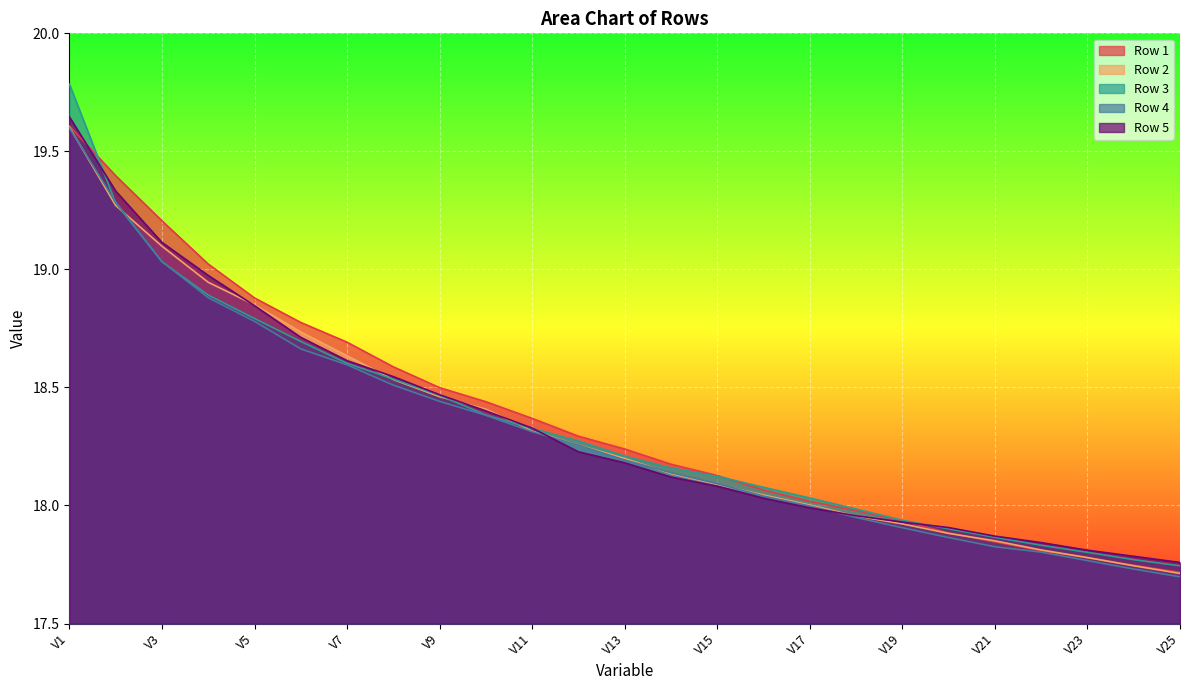

What is the minimum value shown in the chart?

17.7